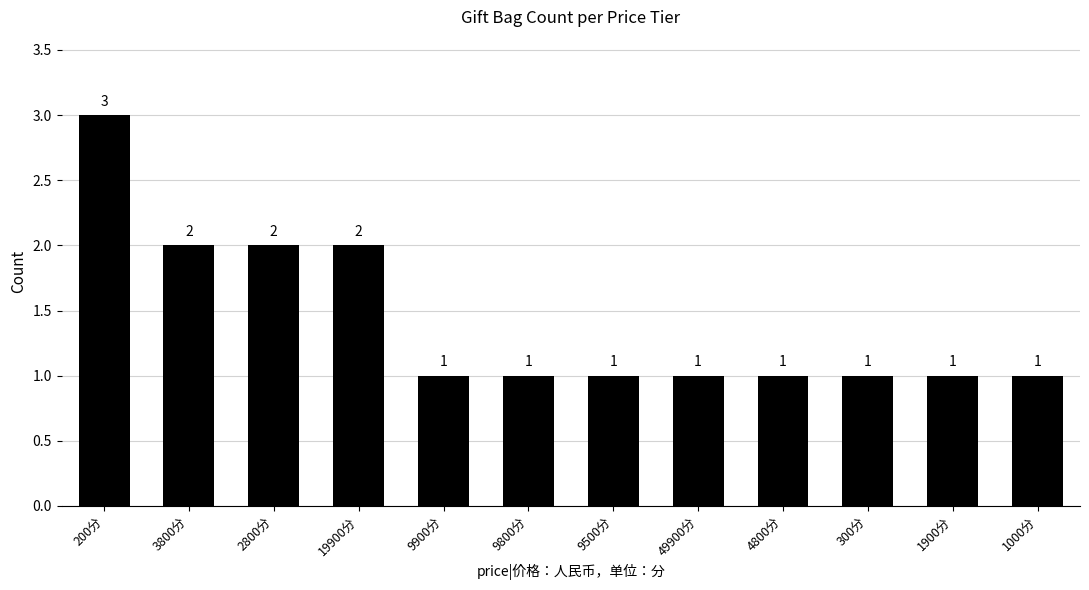

Between 2800分 and 4800分, which is larger?

2800分